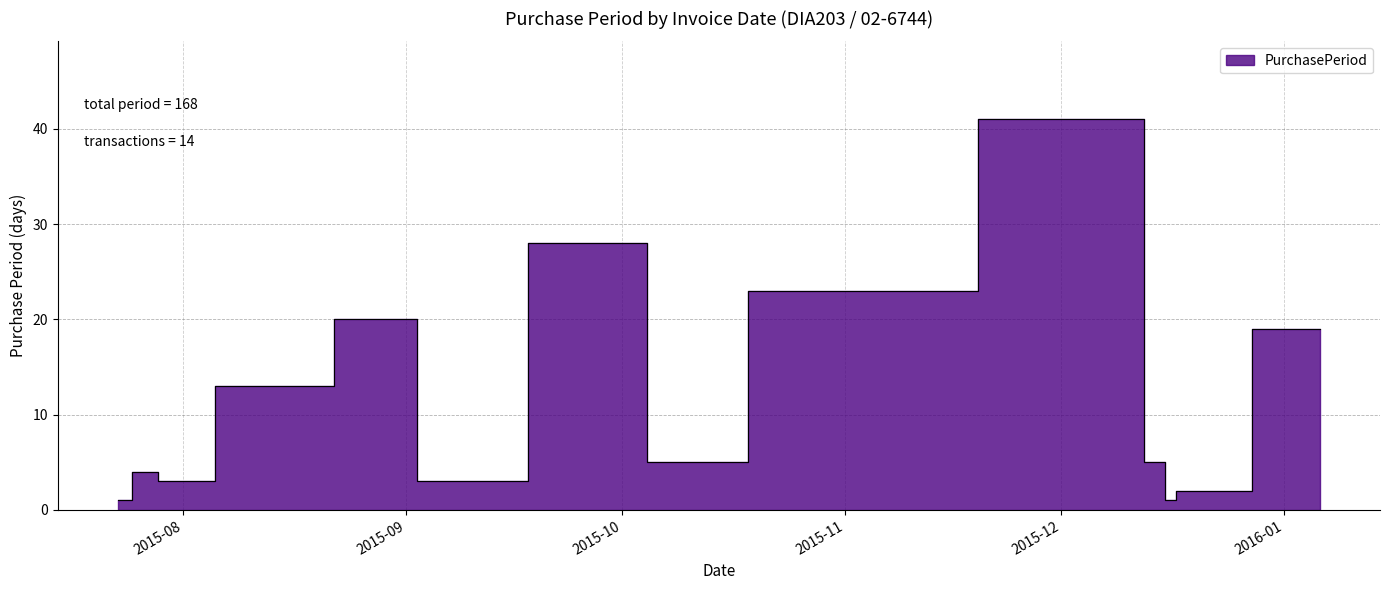

Which category has the highest value across all series?

2015-12-10